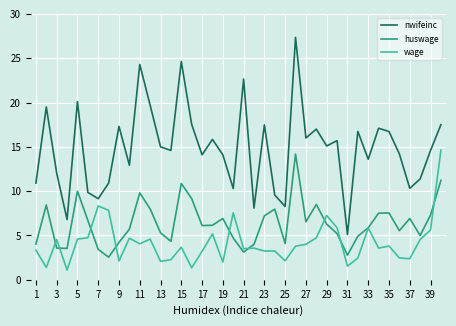

Which series has the largest total across all categories?

nwifeinc